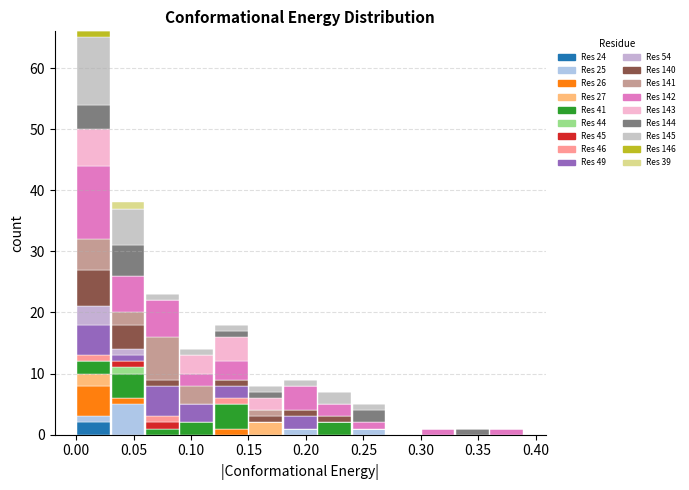

Reading left to right, list every stacked bar in this chart as the range it spans on the x-axis followed by its total height. The values are not printed on the chart, so give them approximately, as read against the axis.

0.00 to 0.03: 66
0.03 to 0.06: 38
0.06 to 0.09: 23
0.09 to 0.12: 14
0.12 to 0.15: 18
0.15 to 0.18: 8
0.18 to 0.21: 9
0.21 to 0.24: 7
0.24 to 0.27: 5
0.27 to 0.30: 0
0.30 to 0.33: 1
0.33 to 0.36: 1
0.36 to 0.39: 1